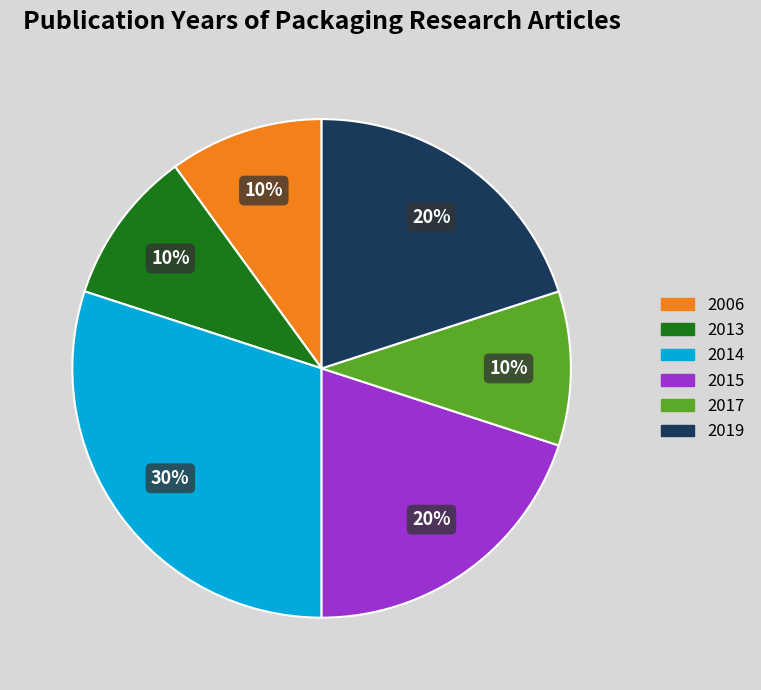

Is there a majority slice in this chart?

No